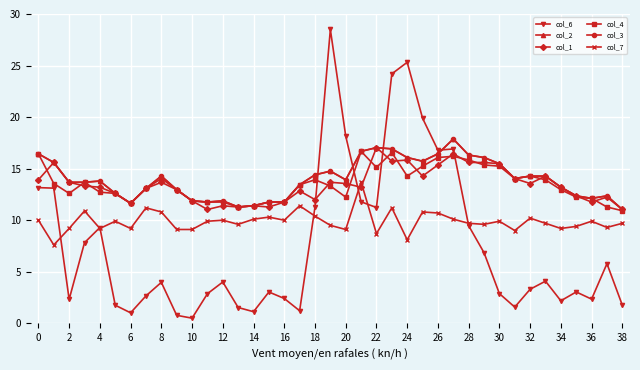

At which category is the sum across all series the highest?

23